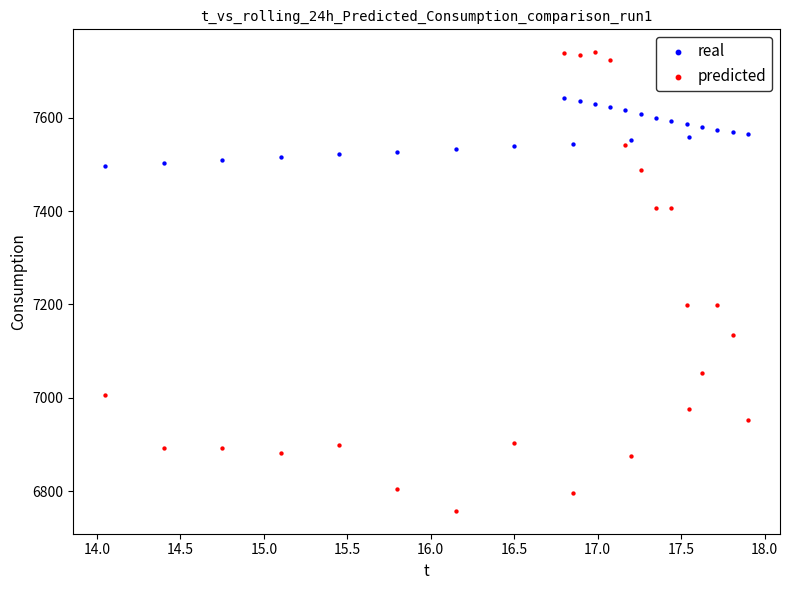

What are all the series names shown in the legend?

real, predicted